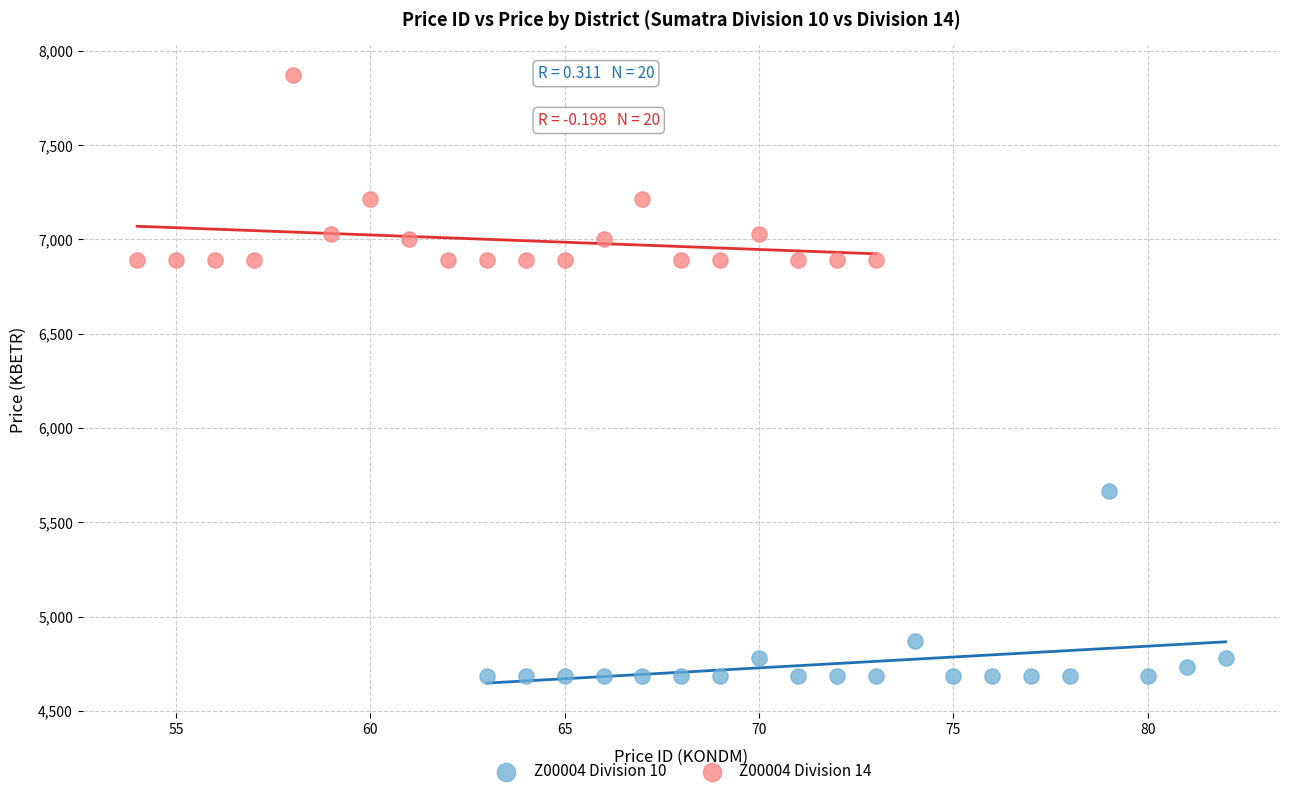

Which series reaches the maximum Y coordinate?

Z00004 Division 14